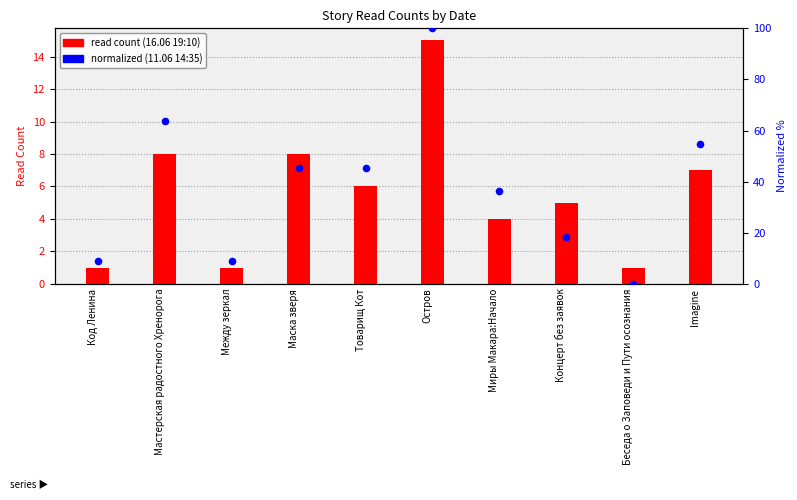

Which series has the largest Y range (max minus min)?

11.06 14:35